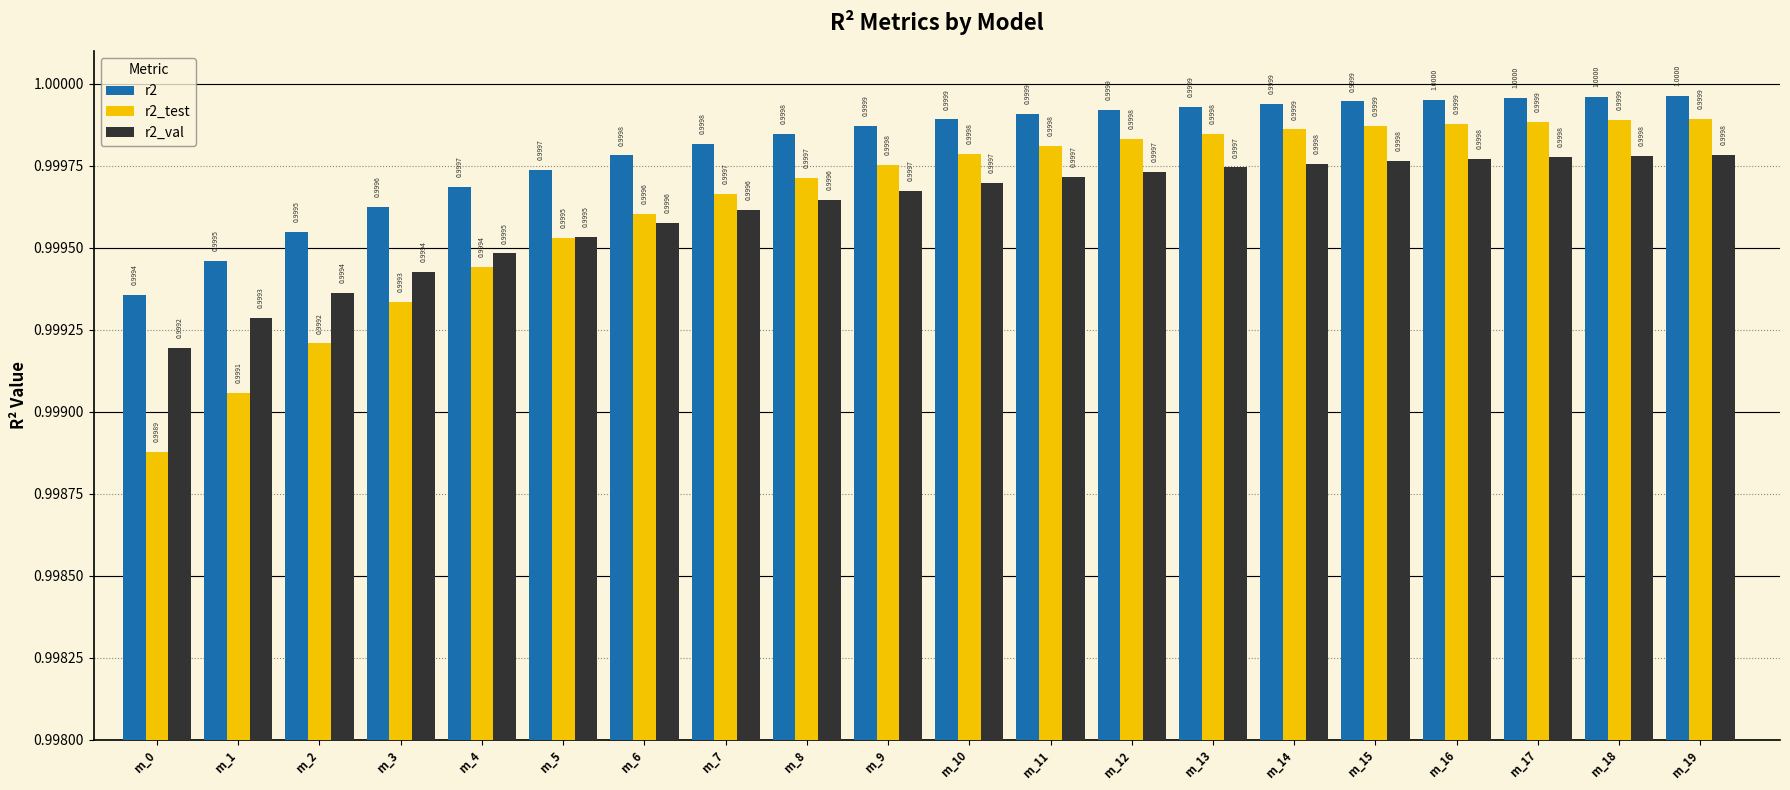

What are all the series names shown in the legend?

r2, r2_test, r2_val